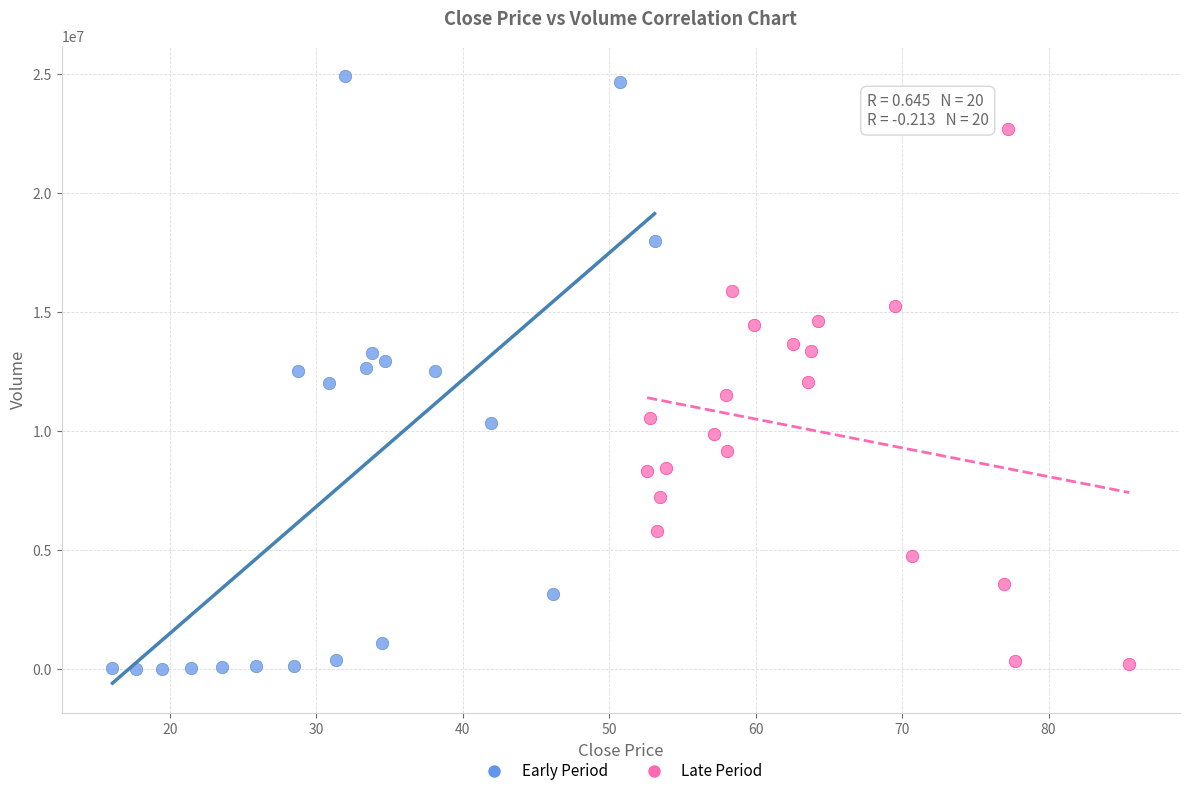

Which series contains the highest Y value?

Early Period